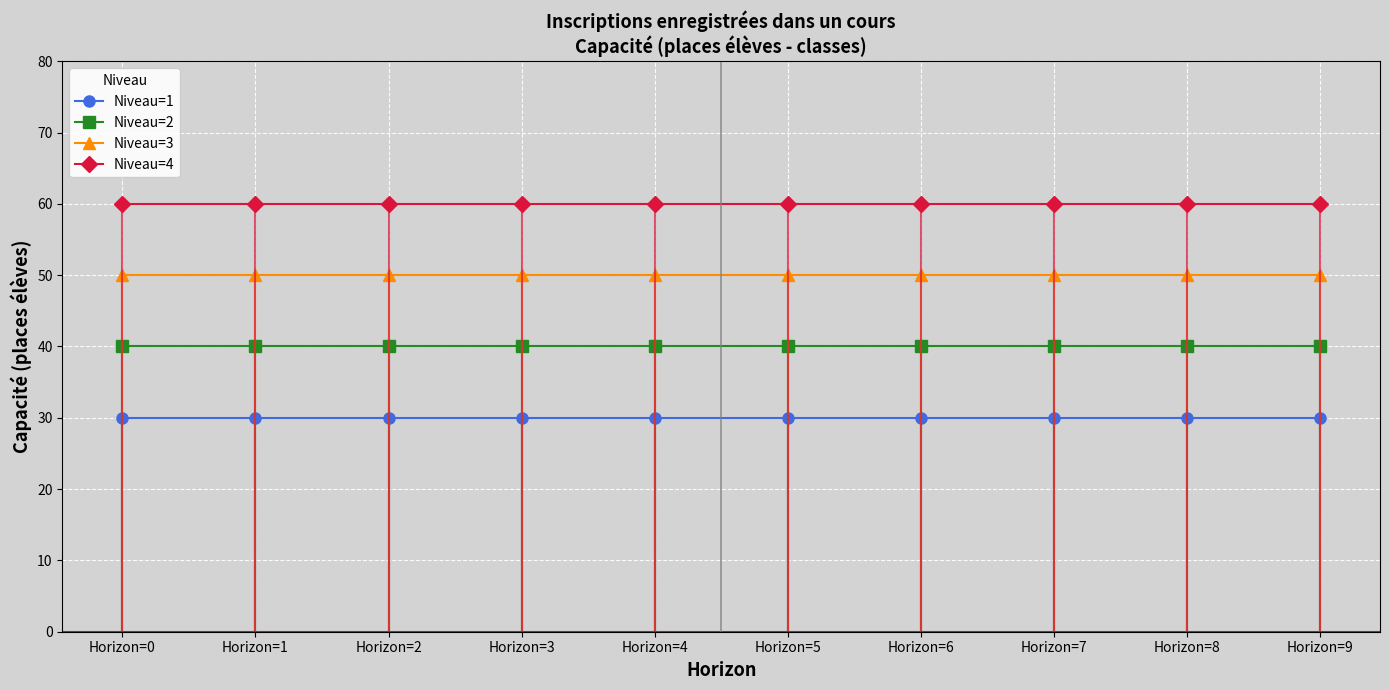

At Horizon=6, list the series in order from smallest to largest.

Niveau=1, Niveau=2, Niveau=3, Niveau=4